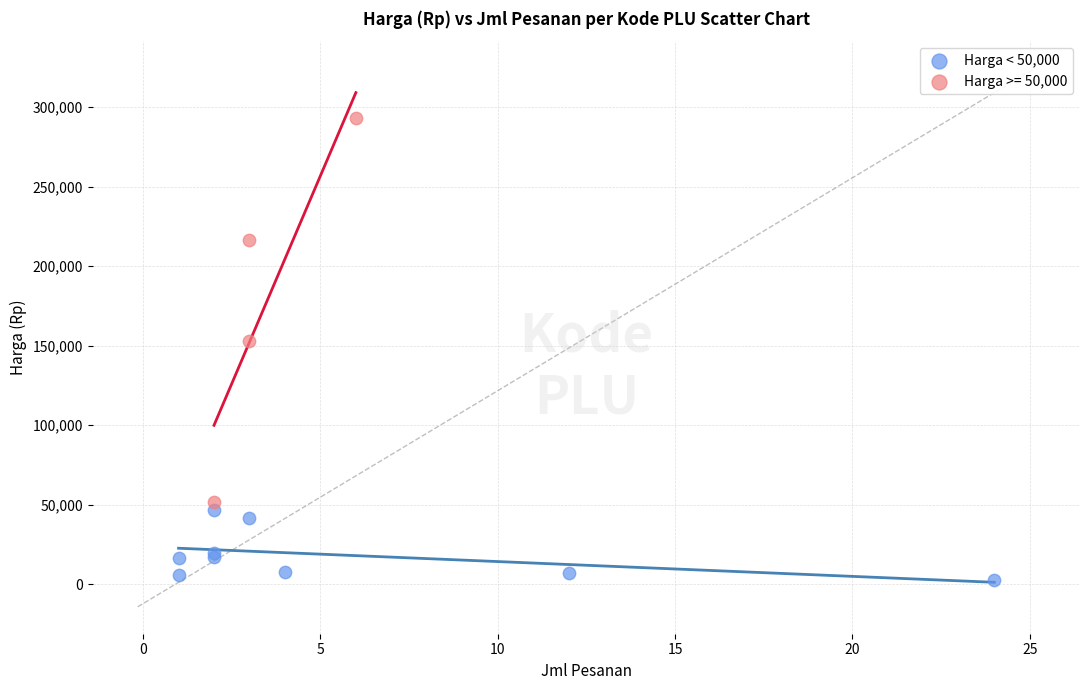

Which series contains the highest Y value?

Harga >= 50,000